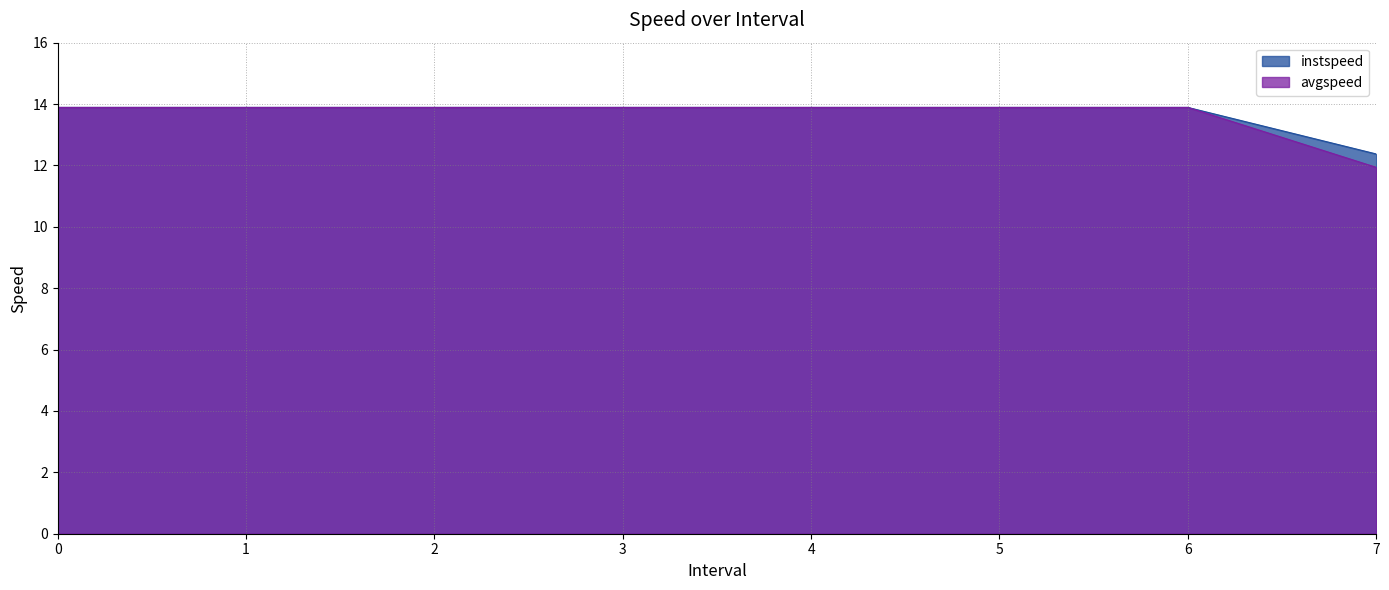

At which label is instspeed closest to 13?

7